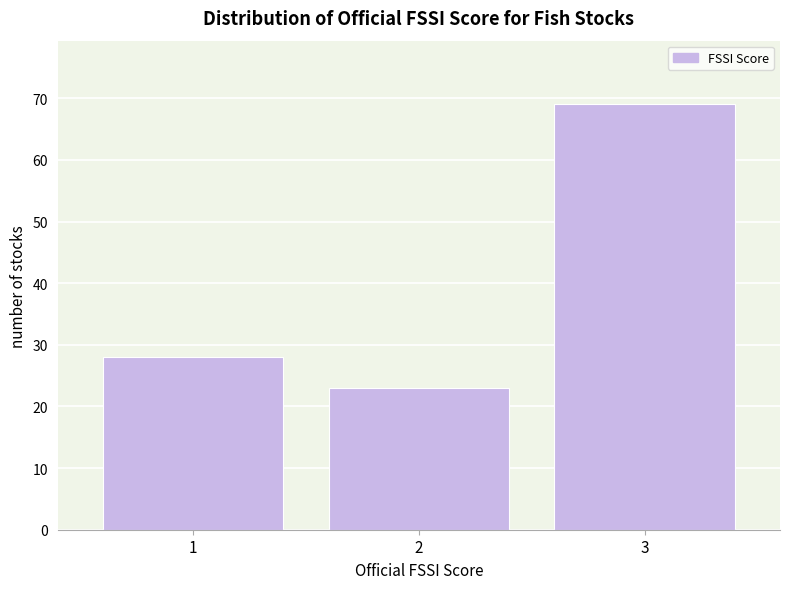

Which range on the x-axis has the tallest bar?

2.5 to 3.5